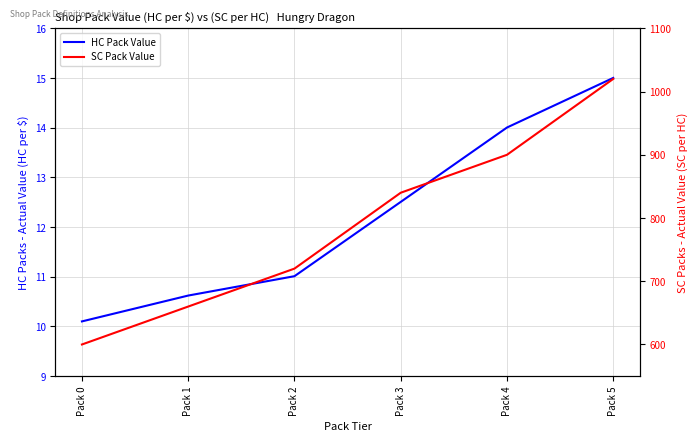

What is the smallest value displayed?

10.1